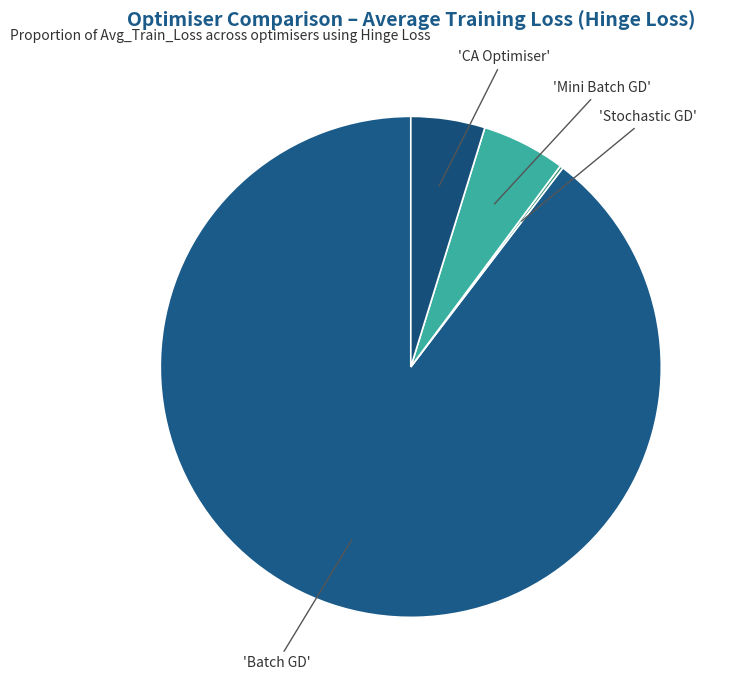

How many slices are in this pie chart?

4